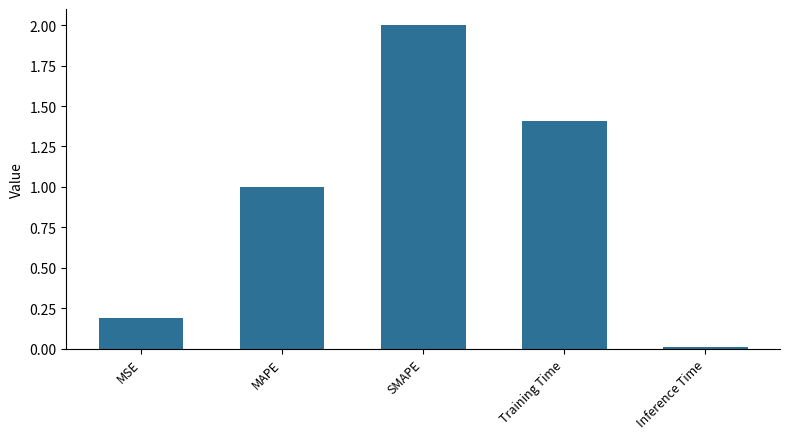

At which label does the data first exceed 1?

MAPE